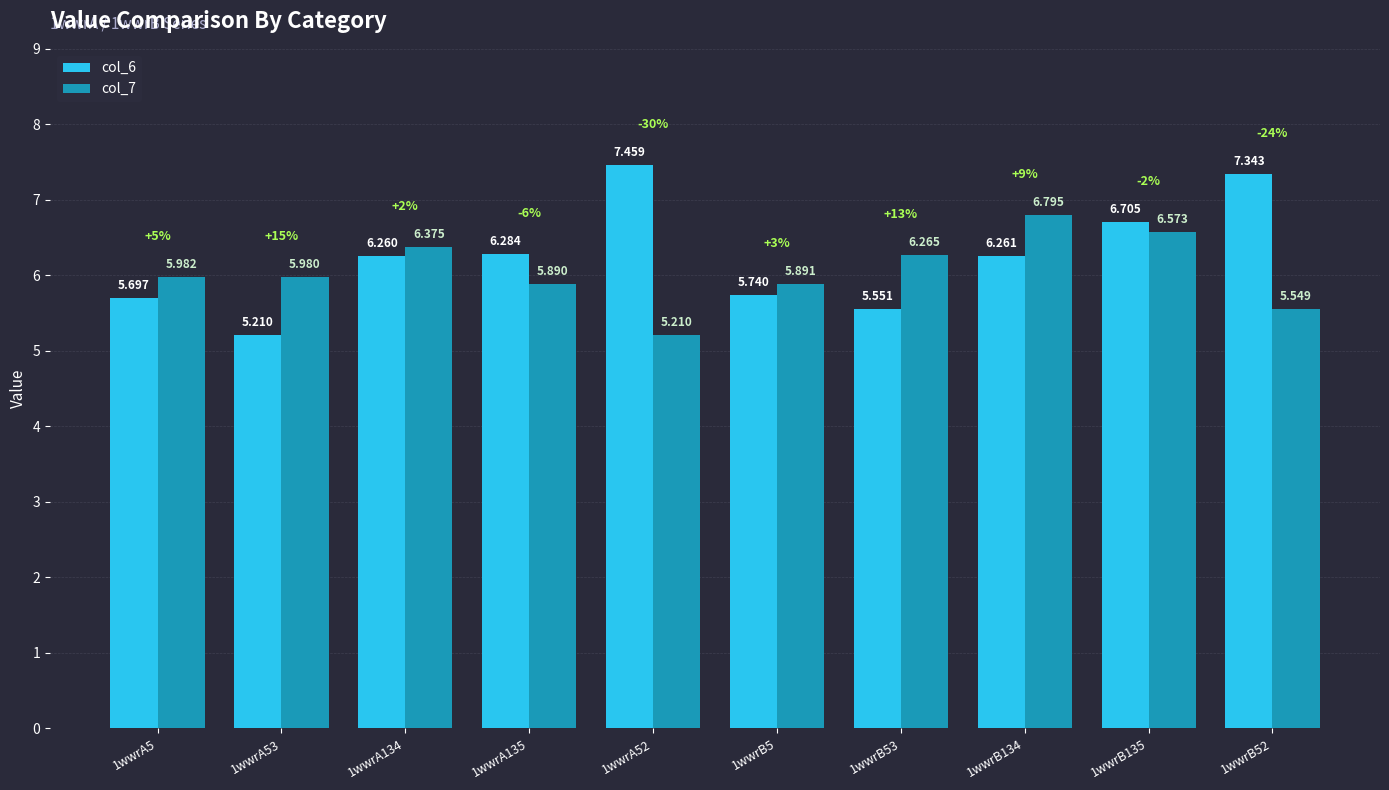

List the series in order of their overall mean, highest first.

col_6, col_7